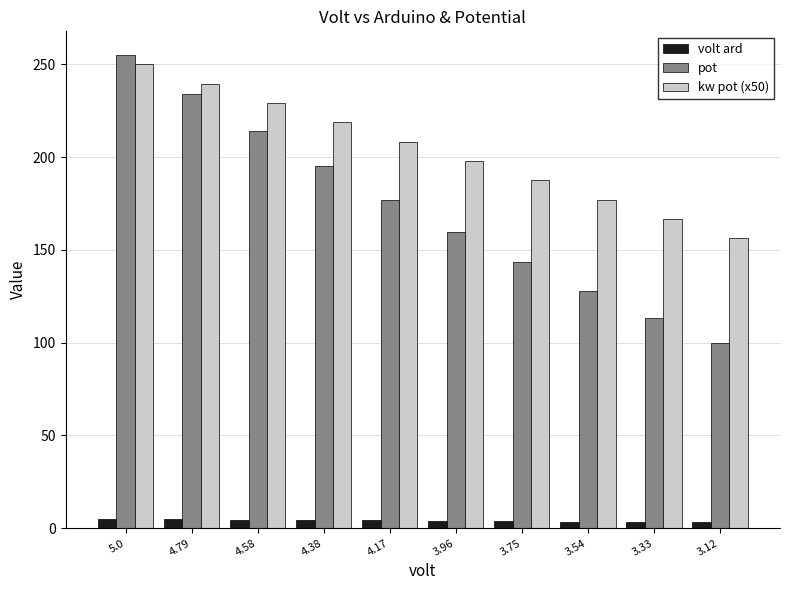

What is the difference between the second highest and second lowest values in the kw pot (x50) series?

72.9